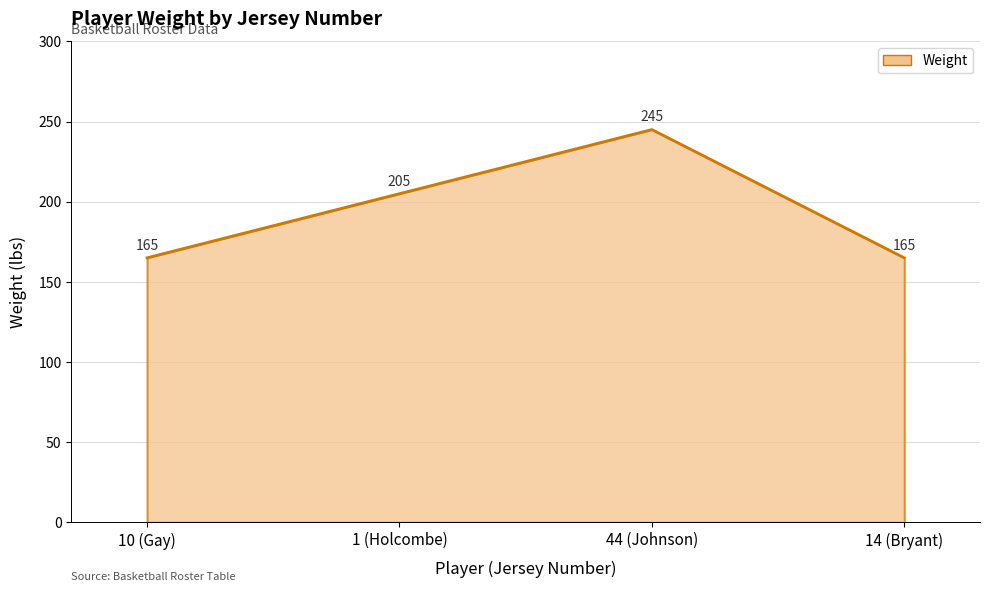

Count the values in the range 165 to 245.

4